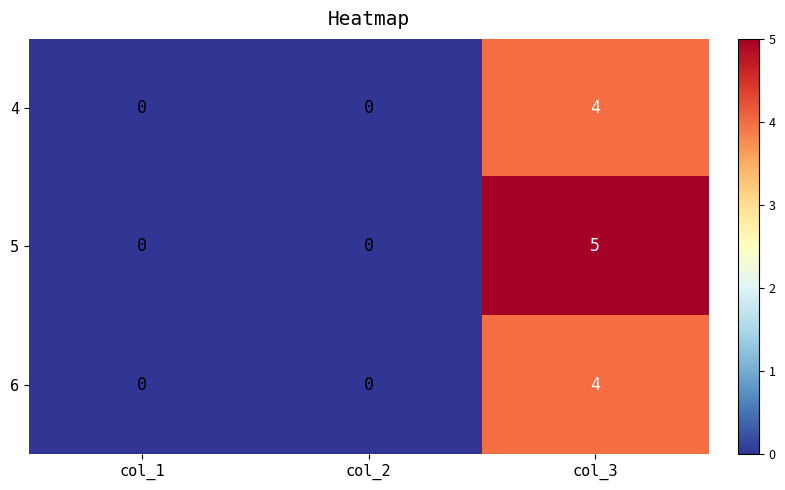

Which series has the largest range (max minus min)?

5